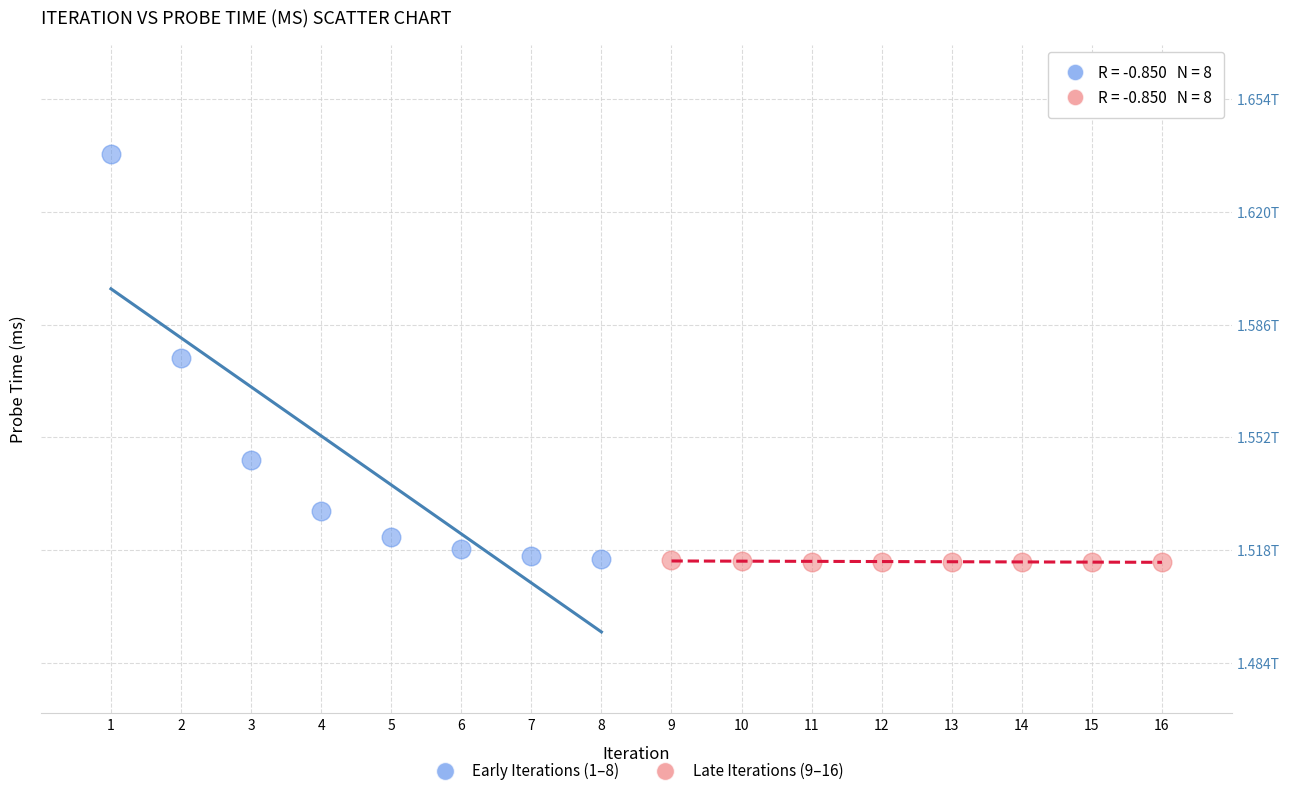

What are all the series names shown in the legend?

Early Iterations (1–8), Late Iterations (9–16)